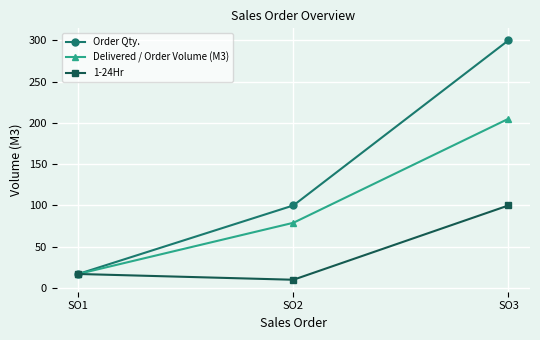

How many values in the 1-24Hr series are below 17?

1